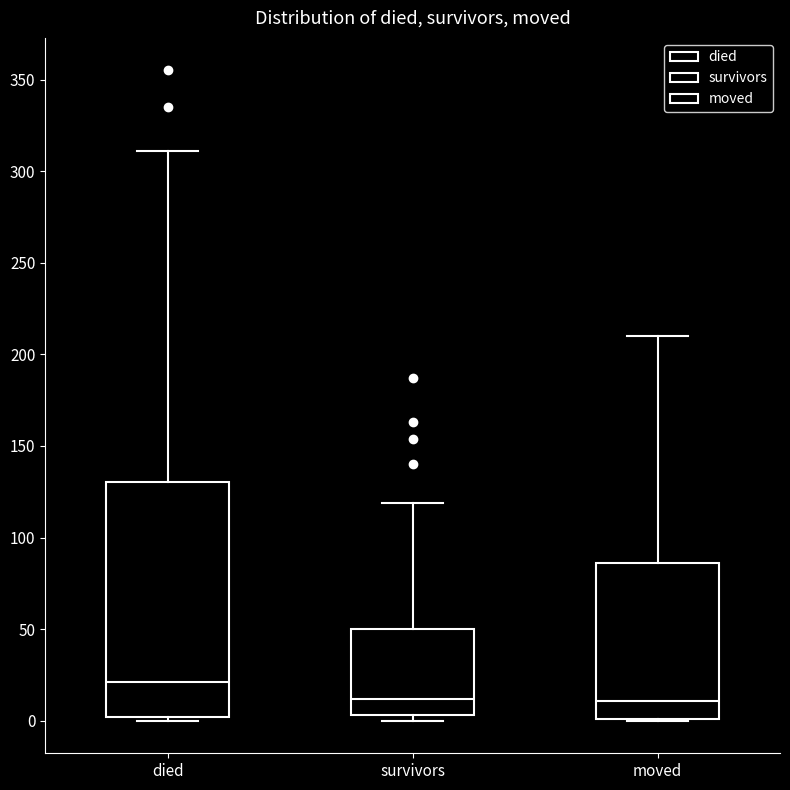

Reading left to right, transcribe this box plot: for each box, give where its median line is, the range the box spans, and where its two whiskers end, as read against the y-axis. The values are not printed on the chart, so give them approximately, as read against the axis.

died: median 20, box 0 to 130, whiskers 0 (just below the box's lower edge) to 310
survivors: median 10, box 5 to 50, whiskers 0 to 120
moved: median 10, box 0 to 85, whiskers 0 to 210